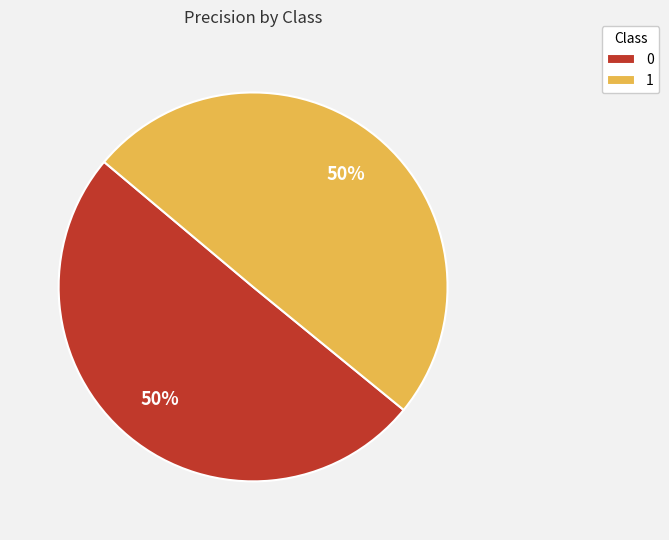

To the nearest percent, what portion does 1 represent?

50%